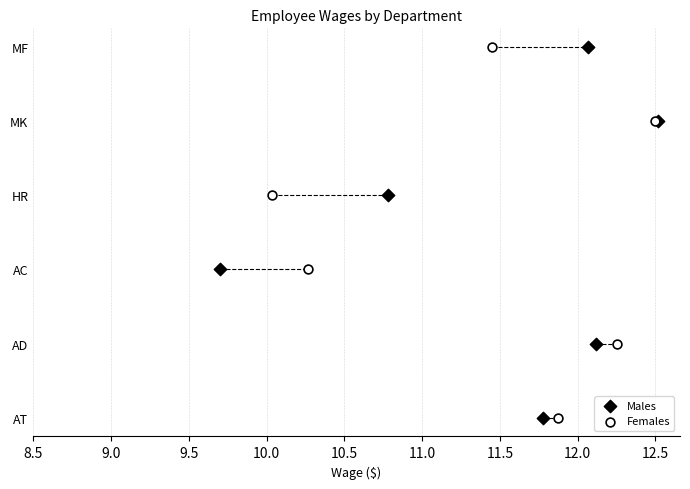

What are all the series names shown in the legend?

Males, Females